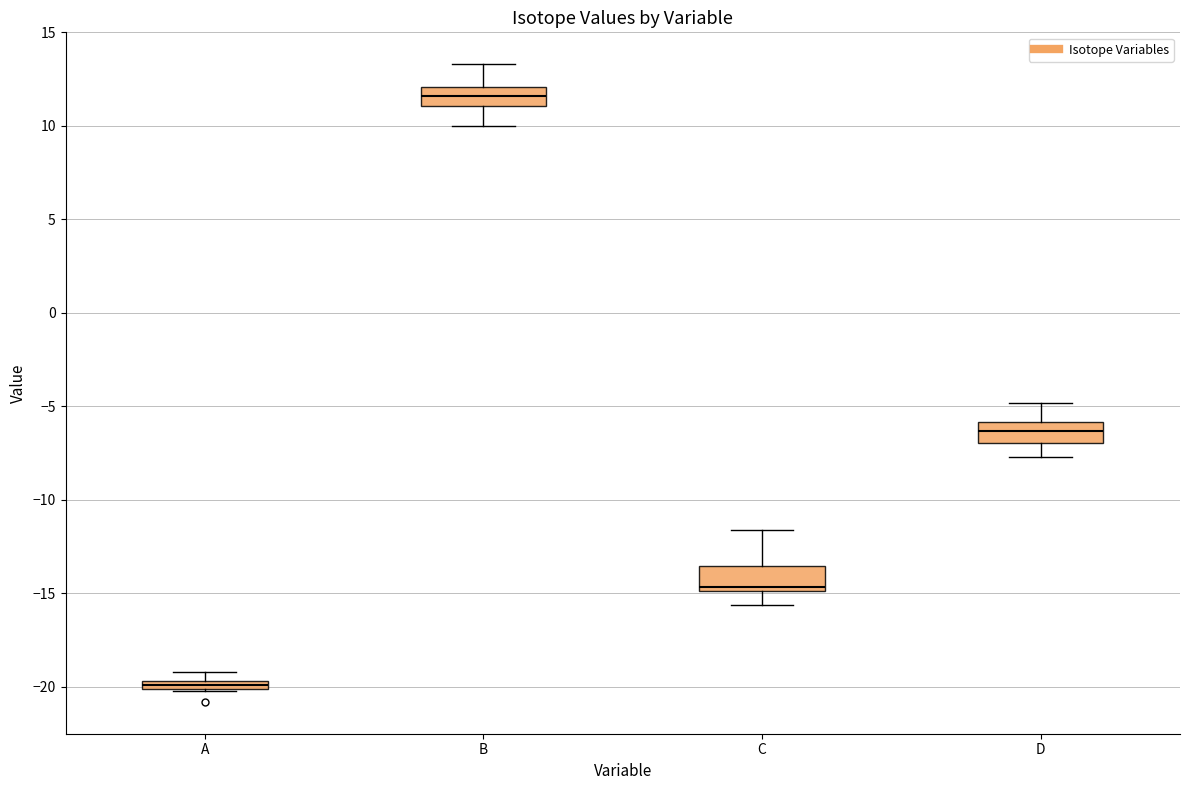

Which box's median line is the highest?

B